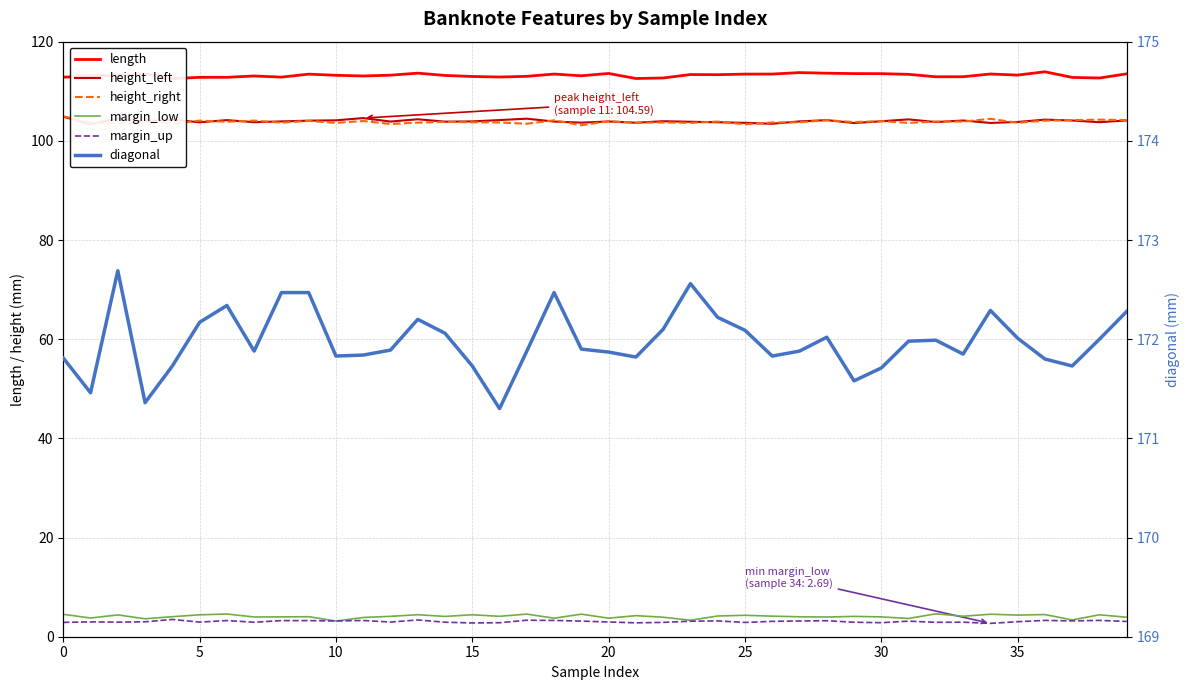

Is it true that margin_up equals 3.0 at 12?

True